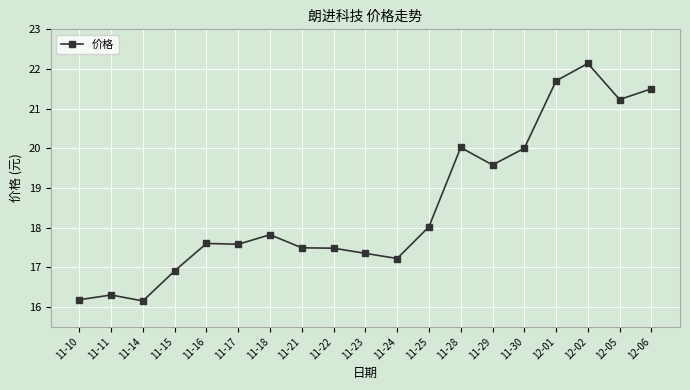

What is the greatest value displayed?

22.1